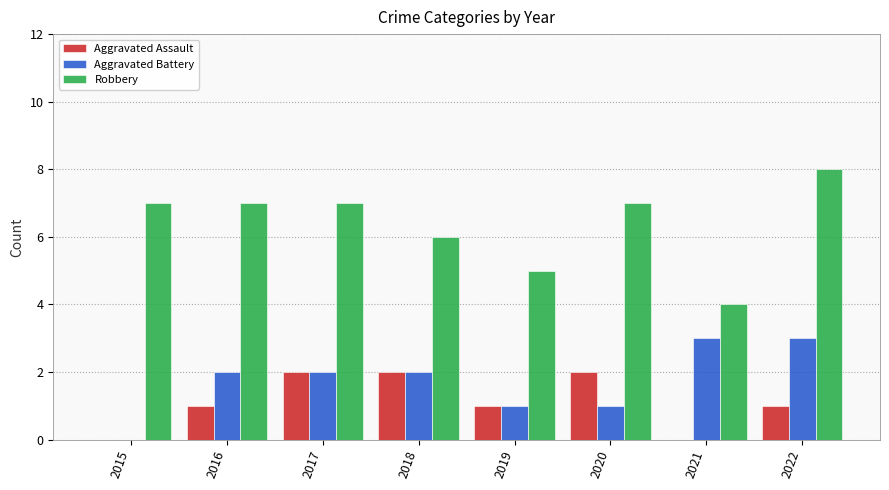

What is the sum of the Aggravated Assault values at 2017 and 2022?

3